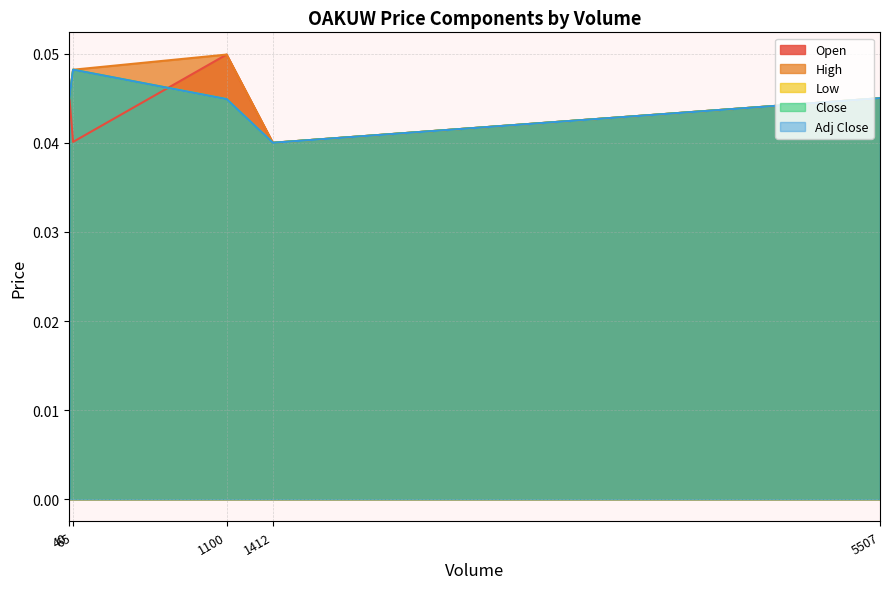

Does the chart have visible grid lines?

Yes